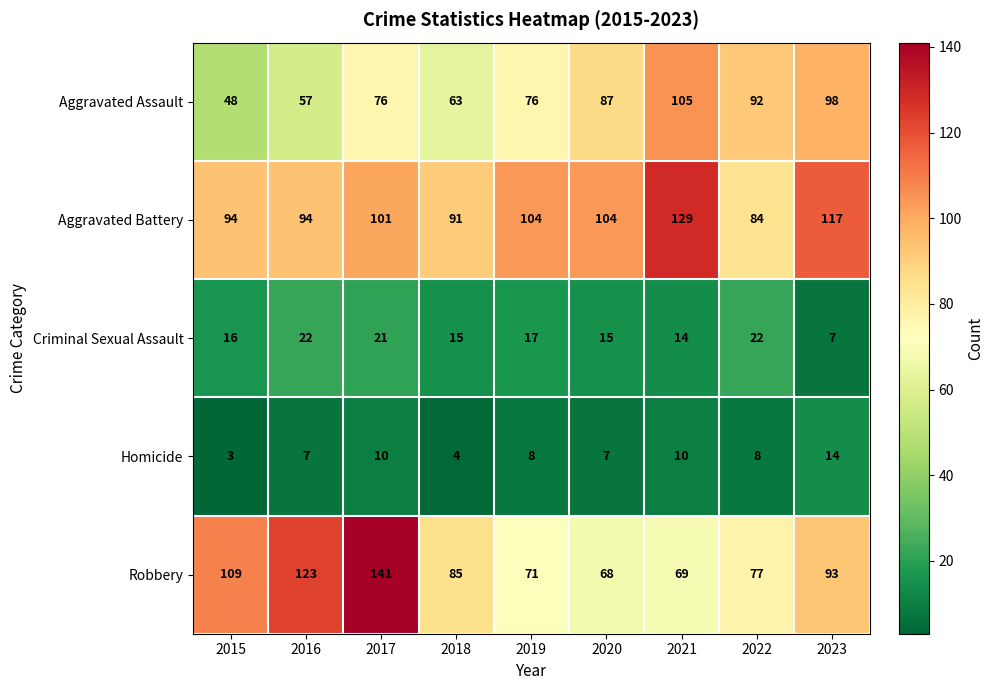

What is the difference between the highest and lowest values at 2015?

106